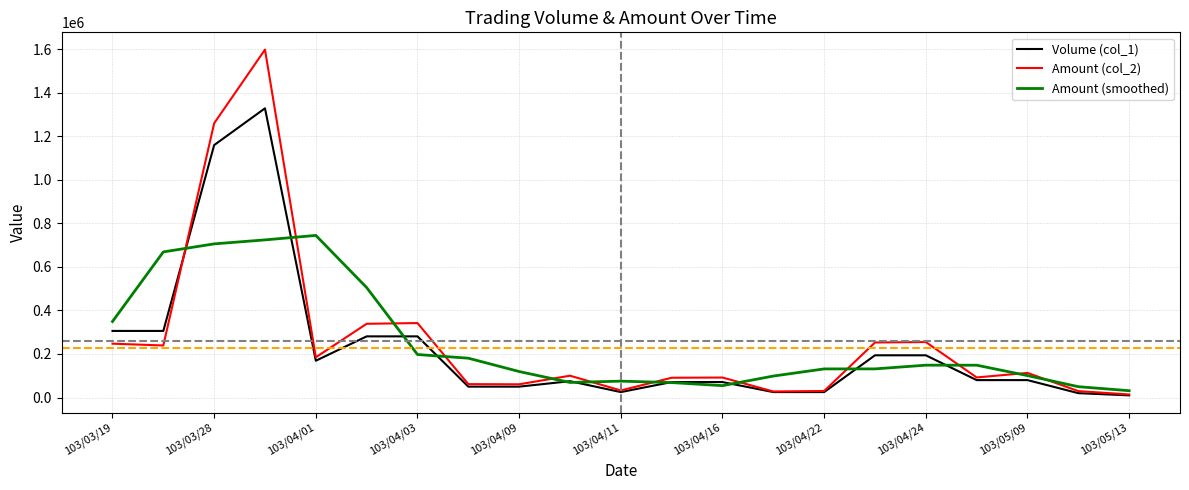

At how many categories does at least one series exceed 767964?

2